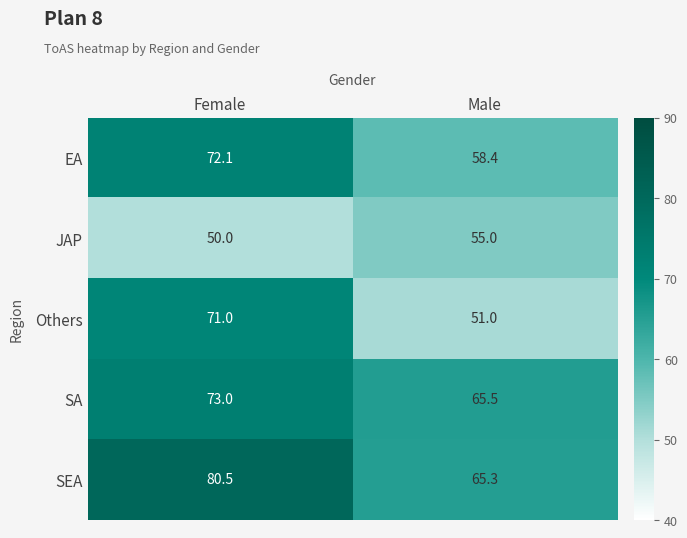

True or false: Others has a value of 71.0 at Female.

True